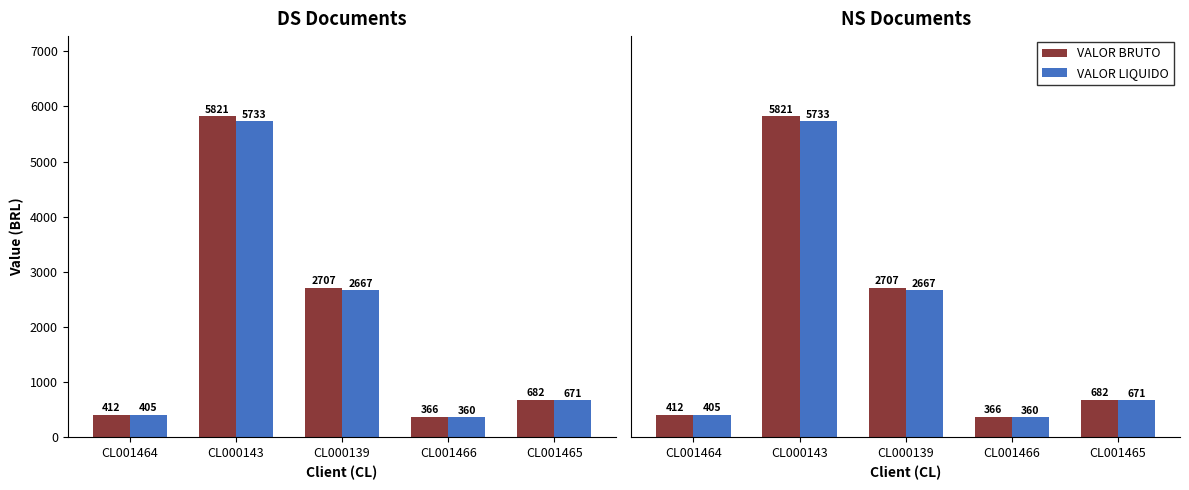

Is the value of VALOR BRUTO at CL000143 greater than the value of VALOR LIQUIDO at CL001466?

Yes